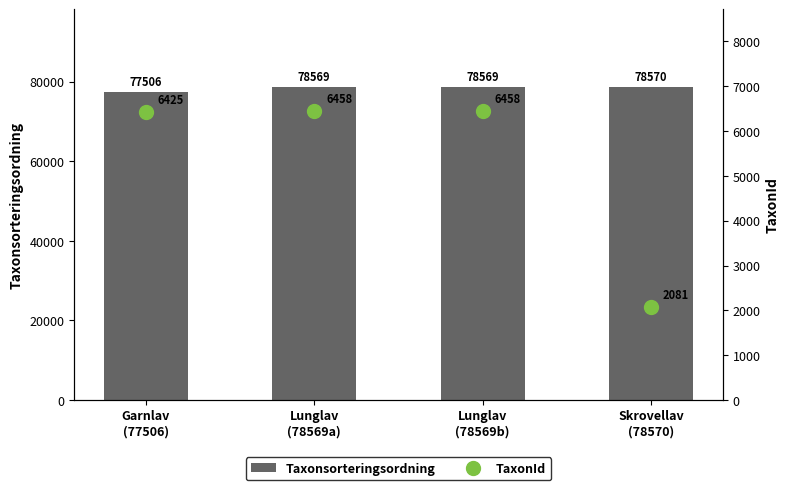

List the series in order of their overall mean, lowest first.

TaxonId, Taxonsorteringsordning